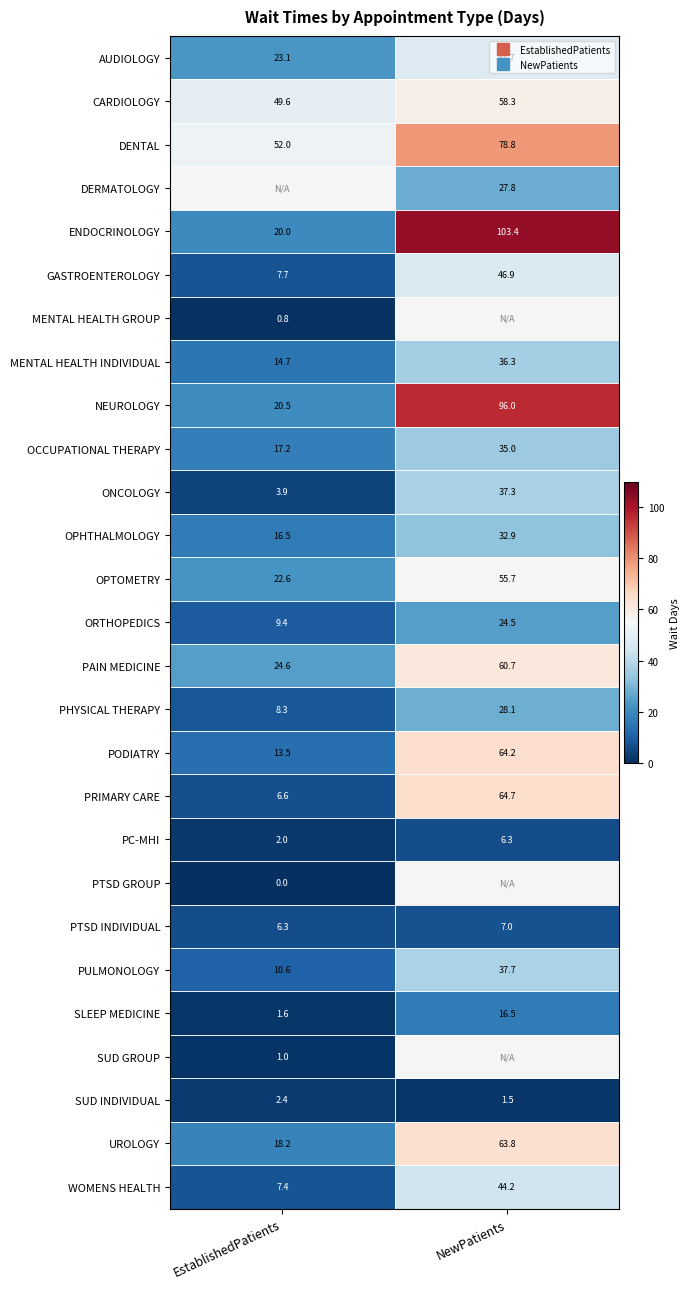

At which label is WOMENS HEALTH closest to 25?

EstablishedPatients